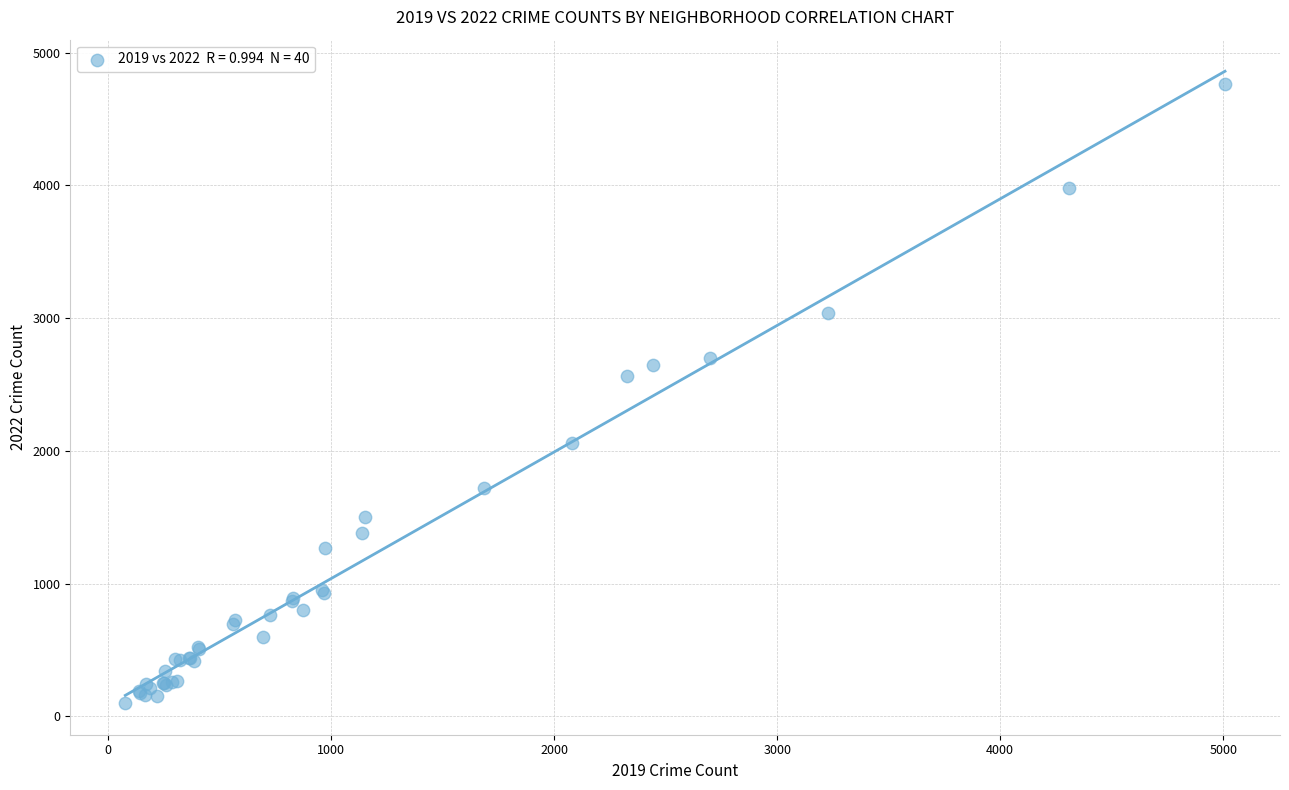

What Y value in the scatter plot is closest to 2431?

2566